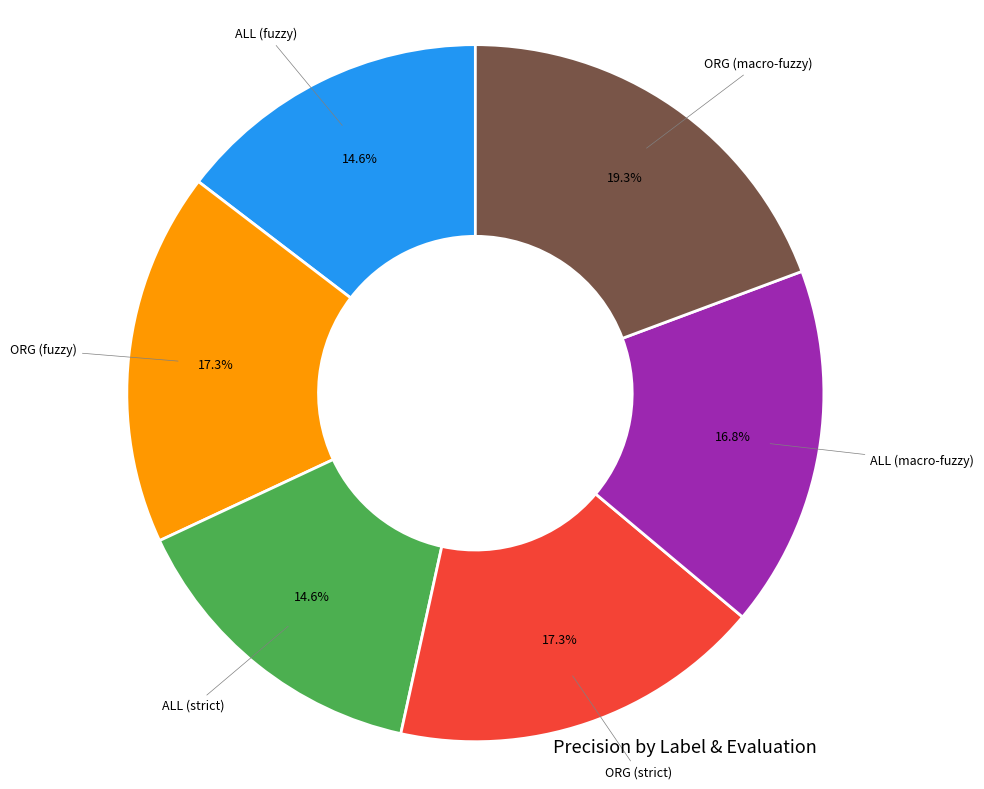

What portion of the pie excludes ALL (strict)?

85.4%